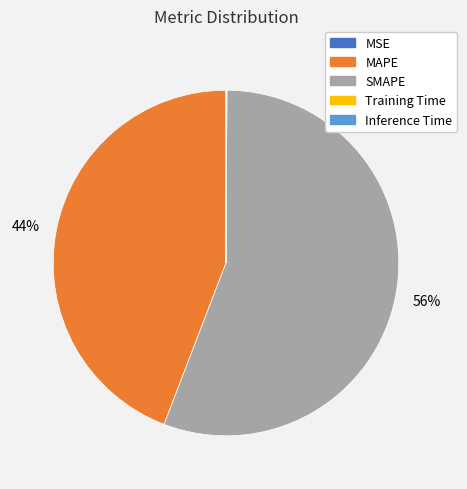

What is the largest slice in the pie chart?

SMAPE